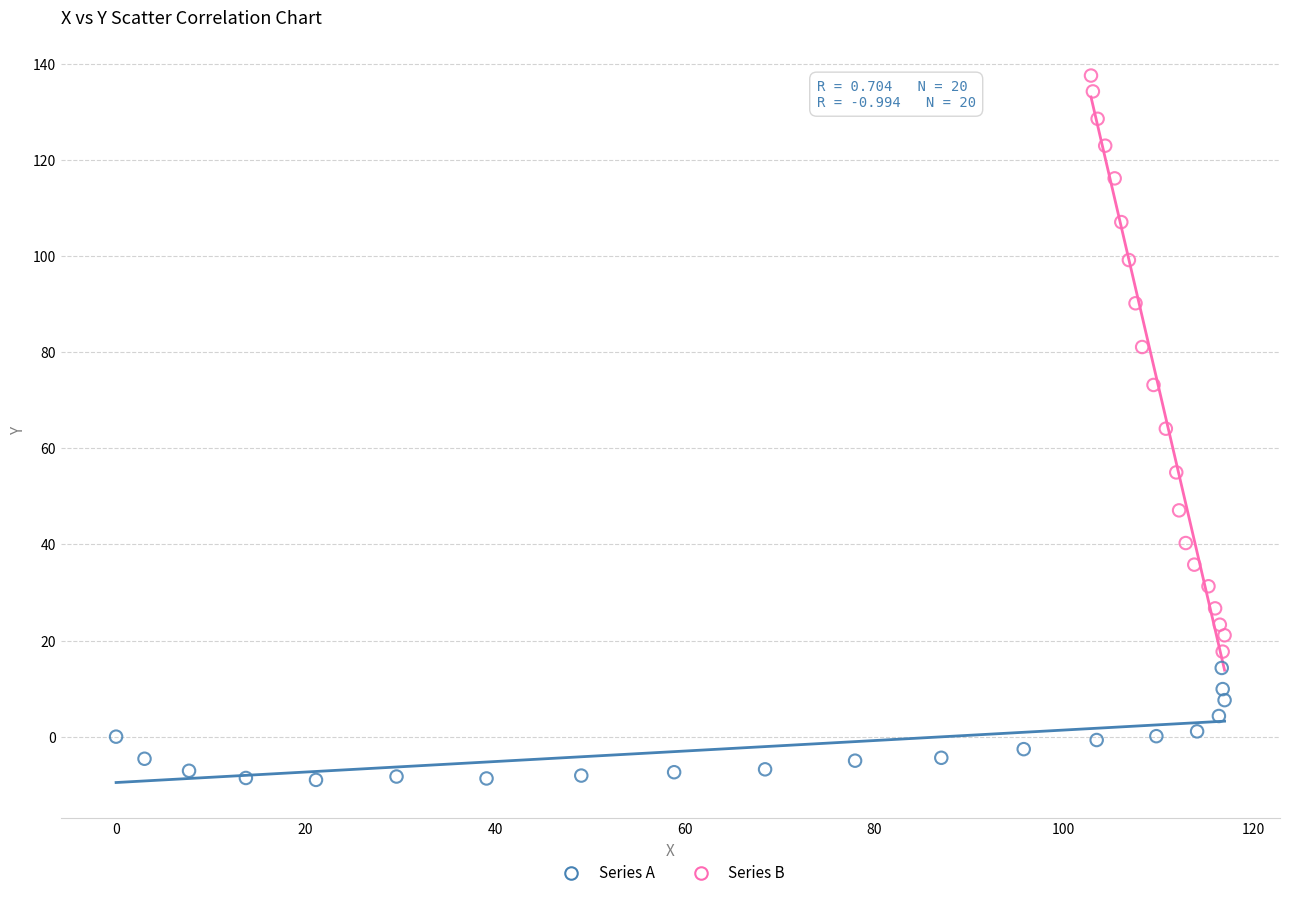

Which series reaches the minimum Y coordinate?

Series A